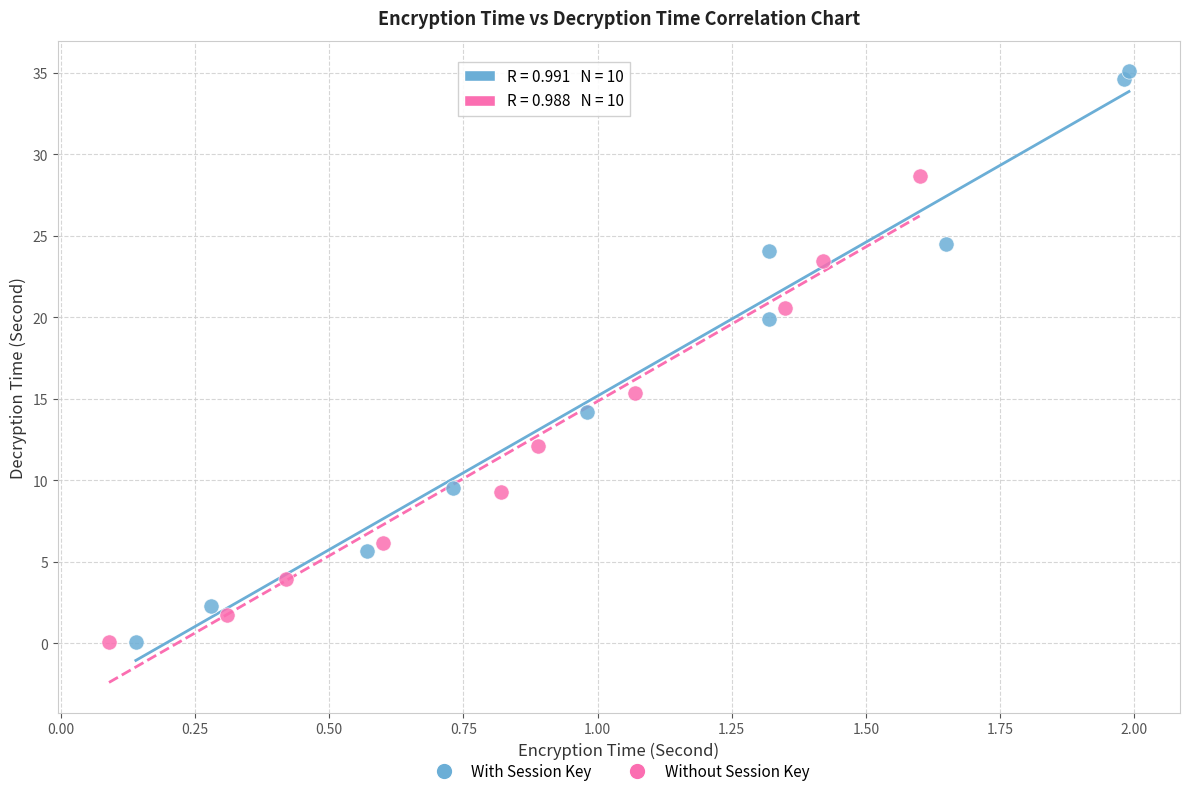

Which series has the widest spread of Y values?

With Session Key